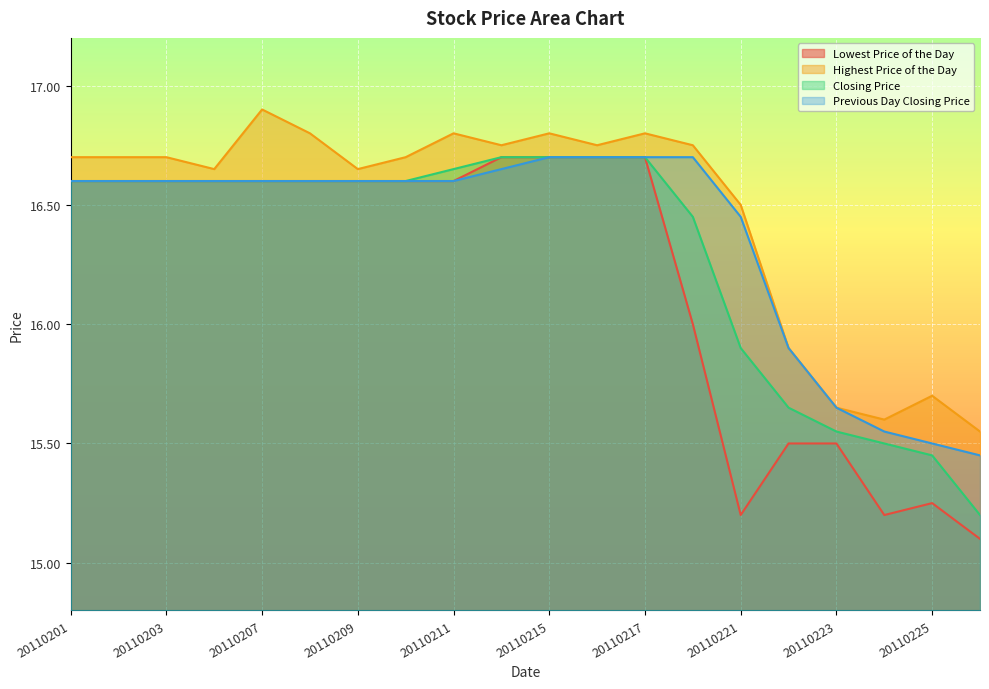

True or false: Lowest Price of the Day has more than 2 interior local peaks.

False